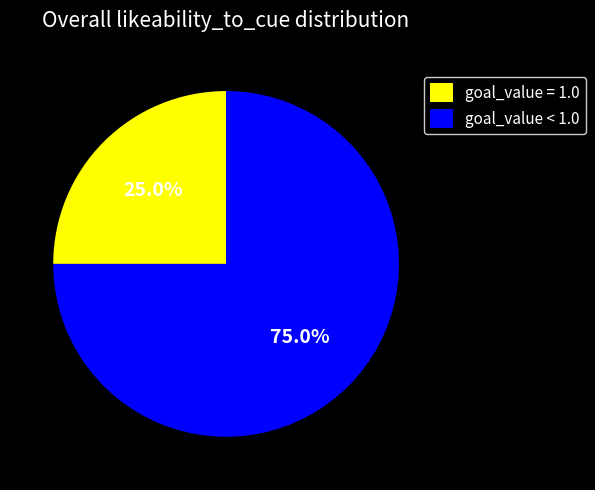

Which slice is the smallest?

goal_value = 1.0